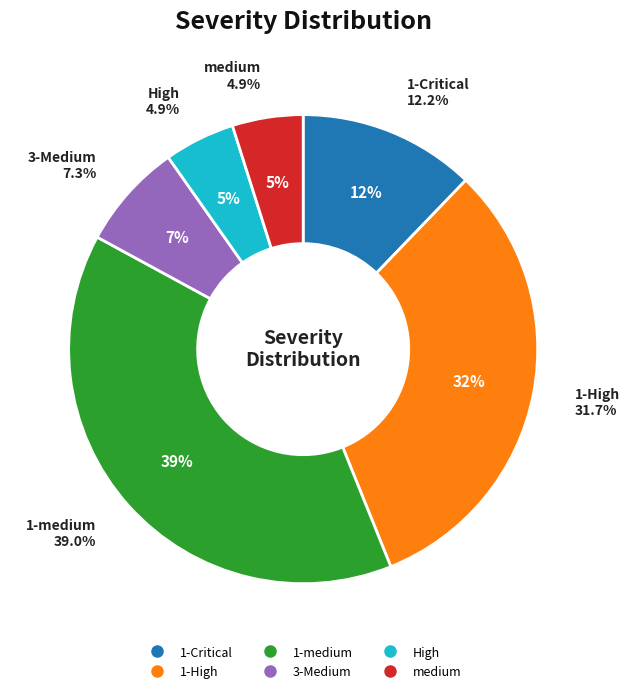

To the nearest percent, what percentage of the pie is 1-High?

32%